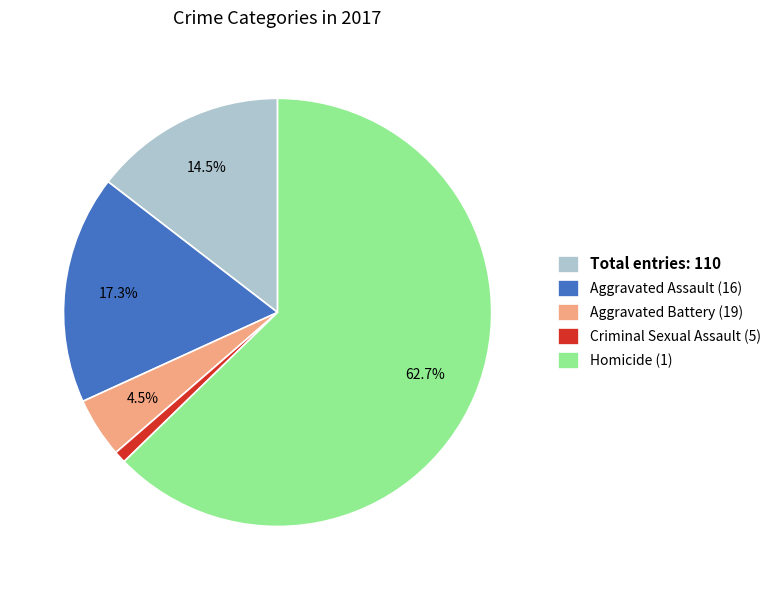

Which category accounts for the majority?

Homicide (1)